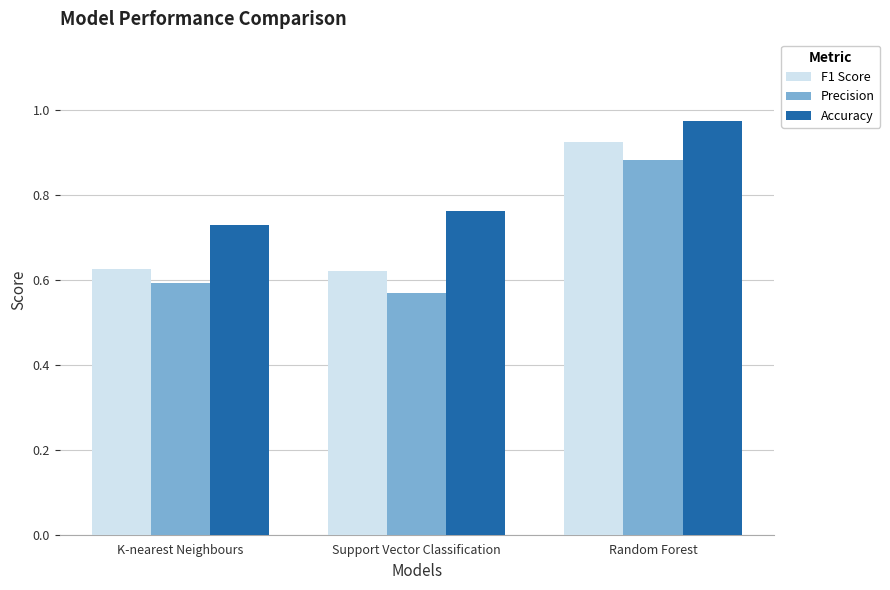

Which series has the largest range (max minus min)?

Precision